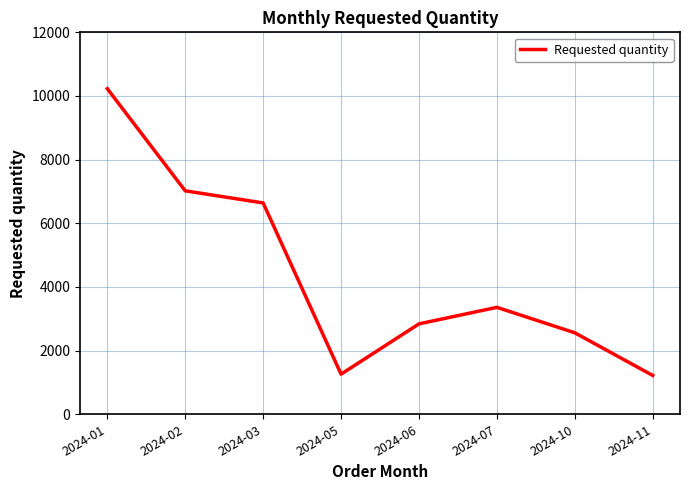

Which category has the highest value across all series?

2024-01